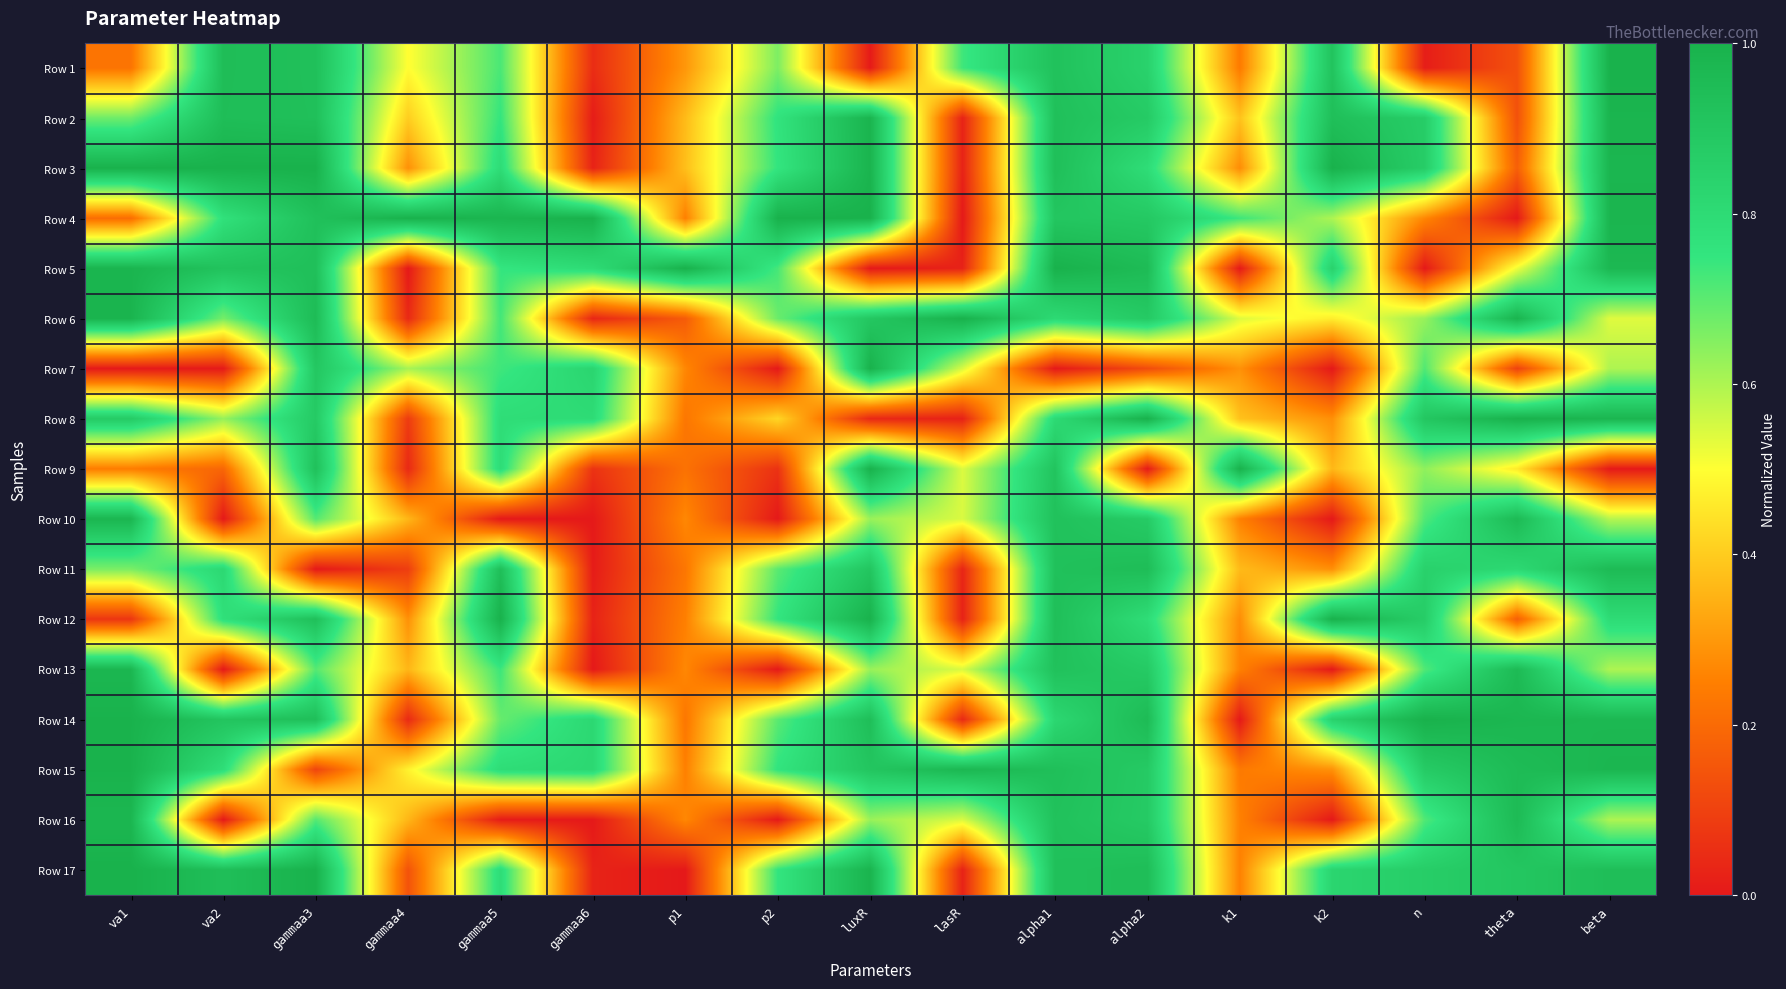

What is the maximum value shown in the chart?

1.0